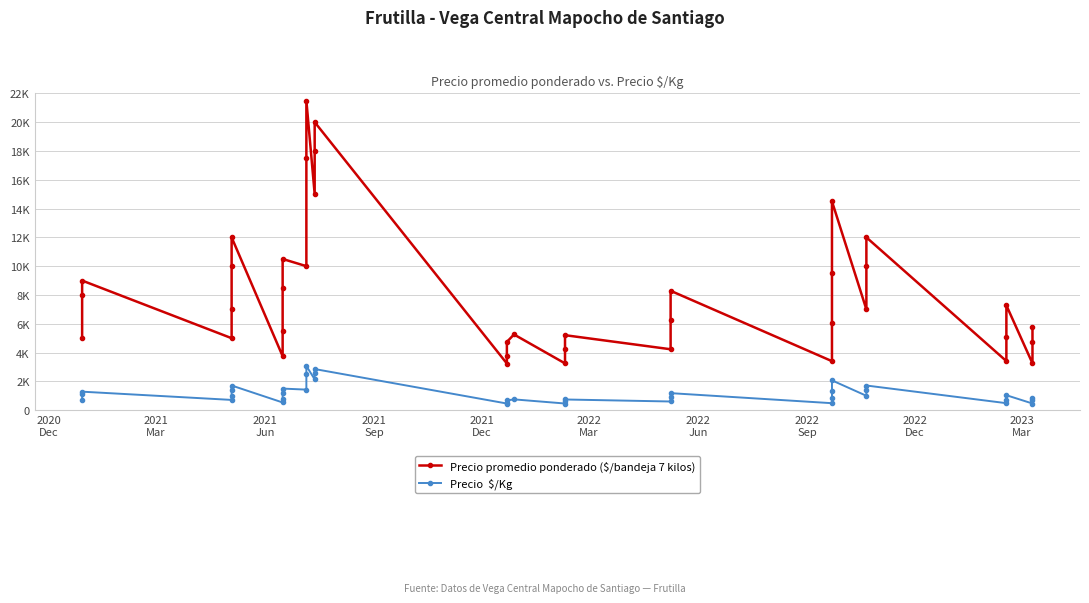

Does the chart have visible grid lines?

Yes